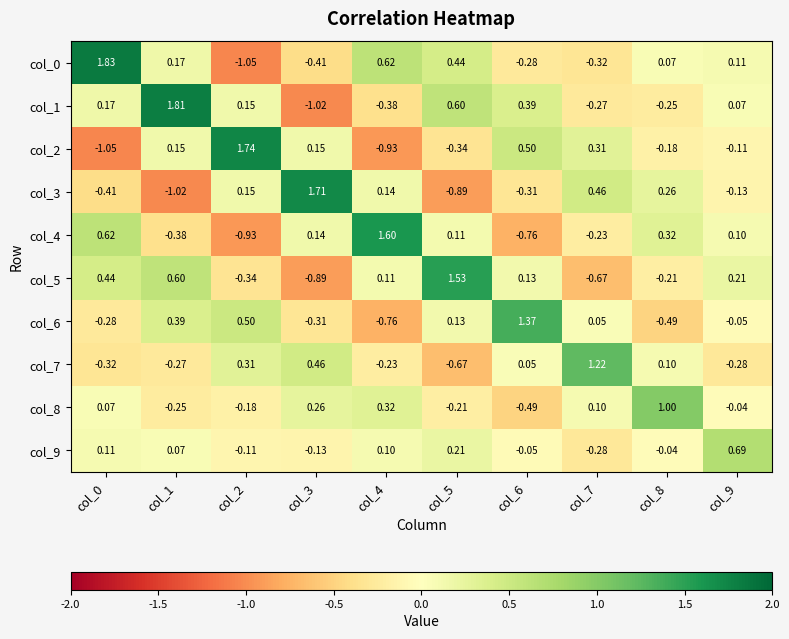

Is the value of col_3 at col_5 greater than the value of col_4 at col_5?

No